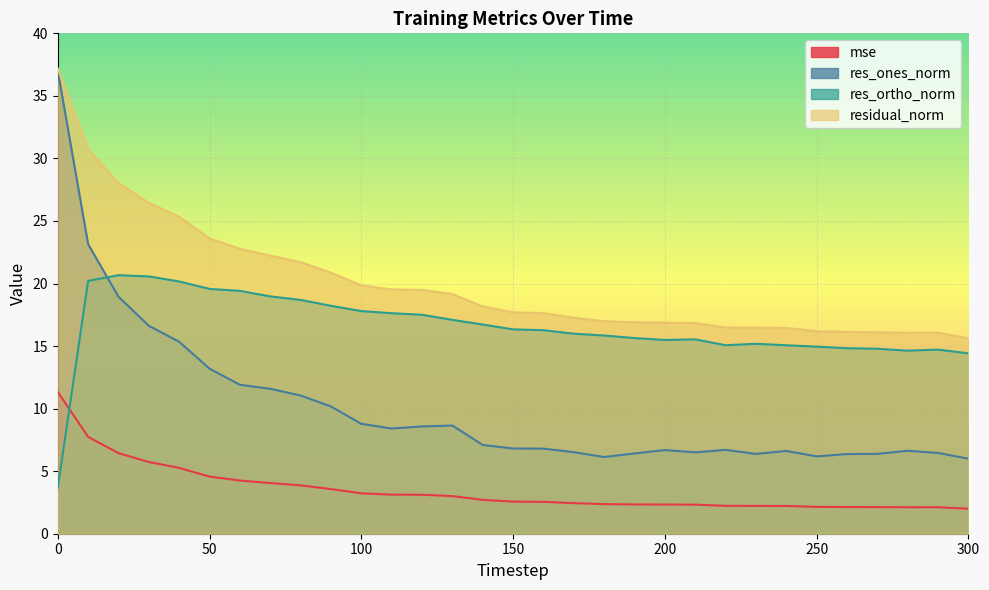

The residual_norm series shows 26.4 at 210. True or false?

False